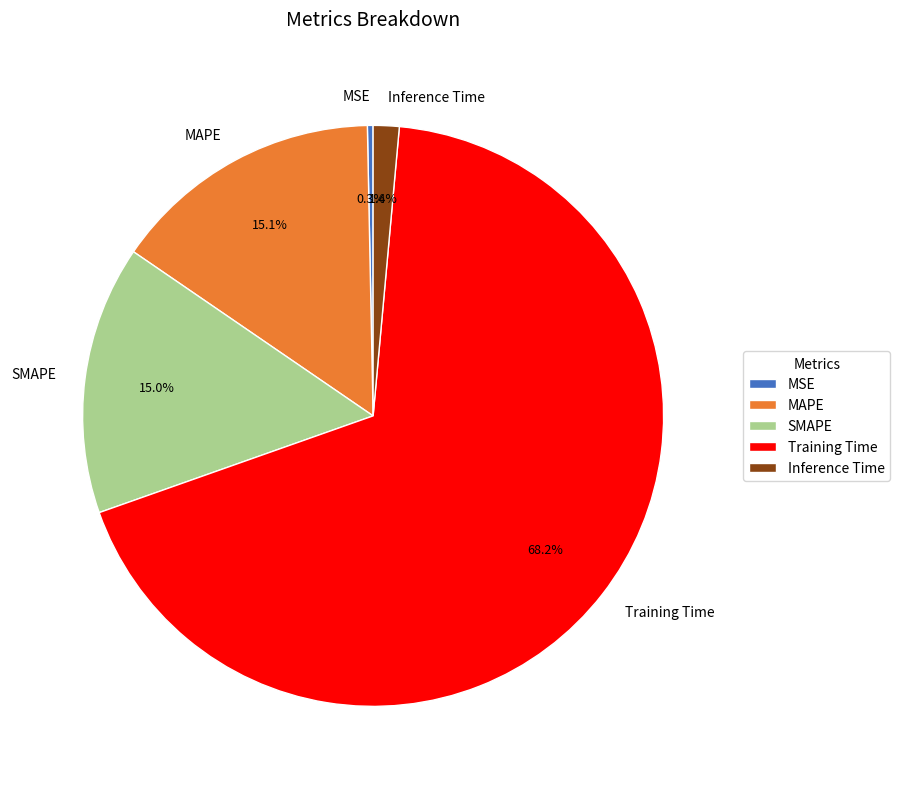

To the nearest percent, what is the average slice percentage?

20%